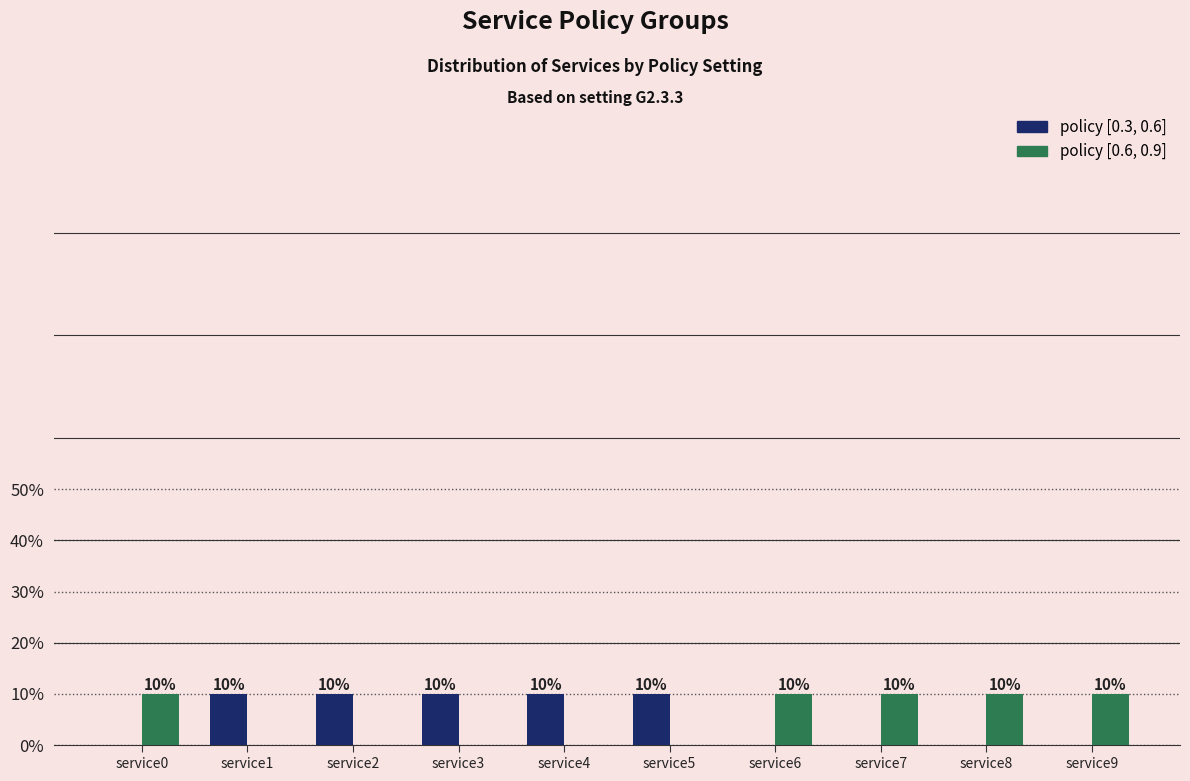

Which series has the largest total across all categories?

policy [0.3, 0.6]